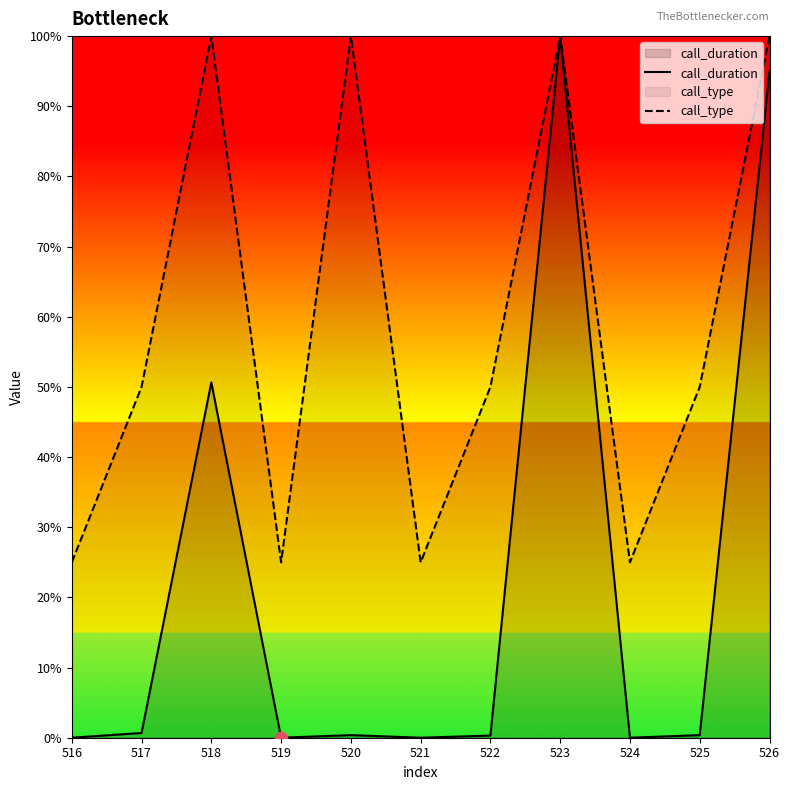

At which category is the sum across all series the highest?

523